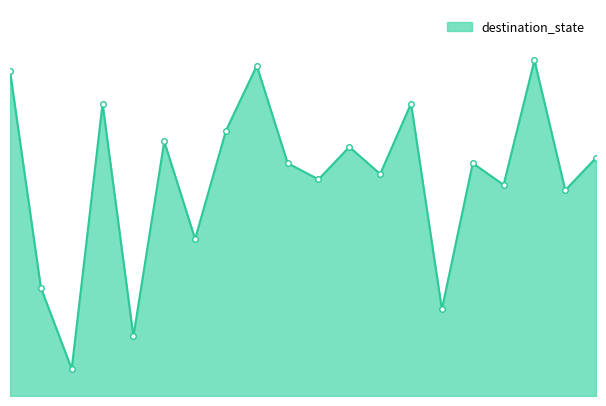

At which category does the data reach its first local valley?

2